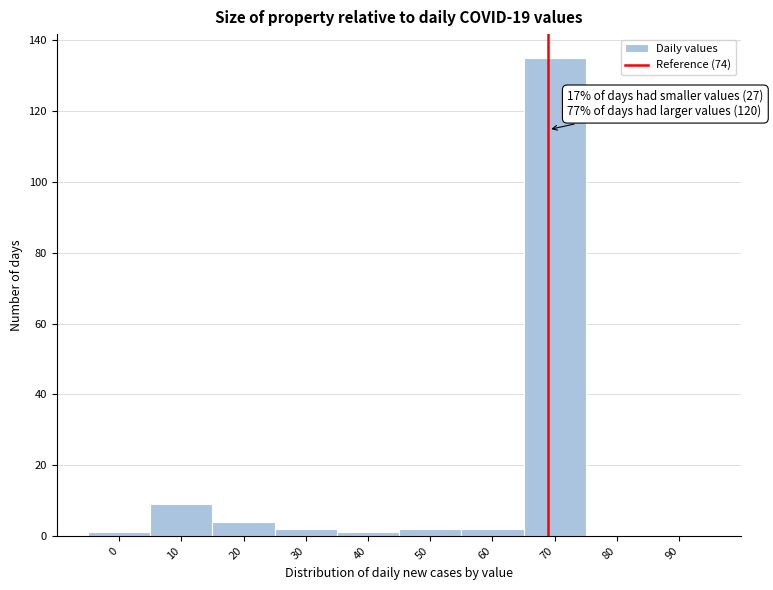

Reading left to right, what are all the values shown in this chart?

0=1	10=9	20=4	30=2	40=1	50=2	60=2	70=135	80=0	90=0